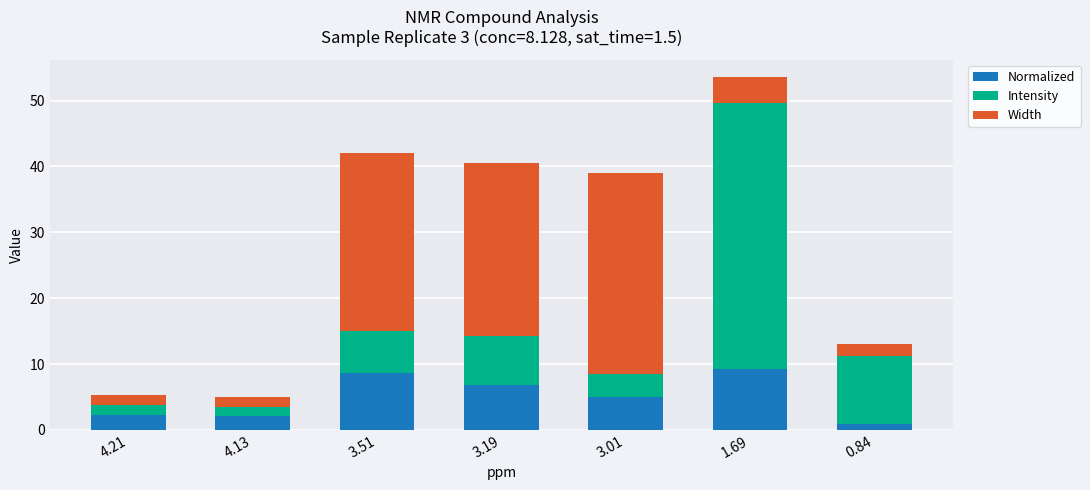

How many bars are there in total?

7